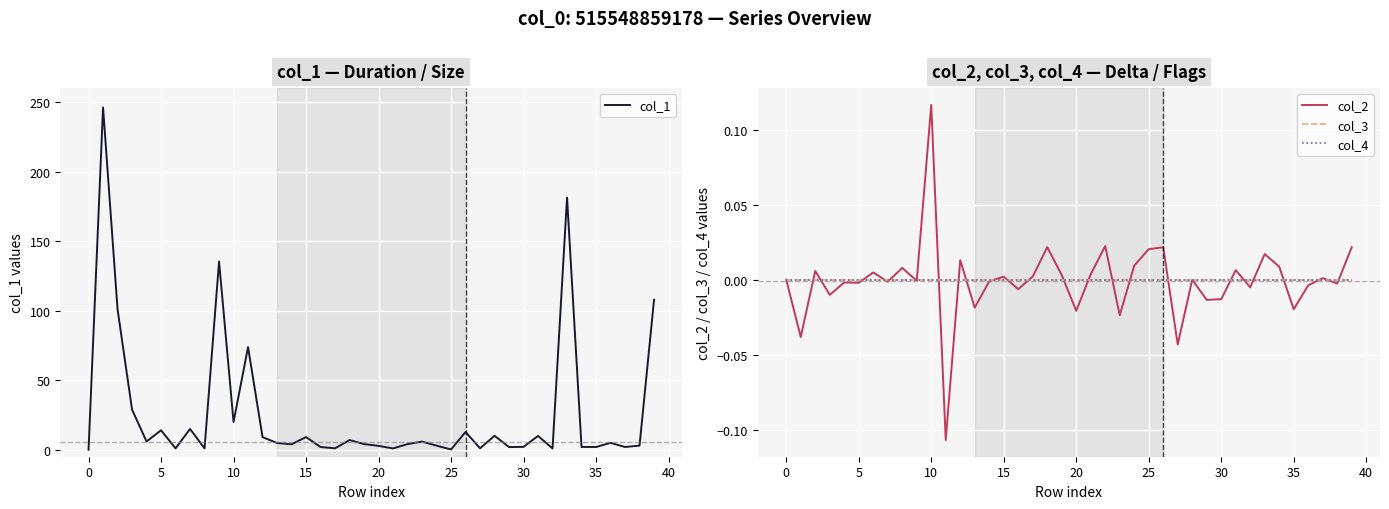

What is the highest value of the col_1 series?

246.1